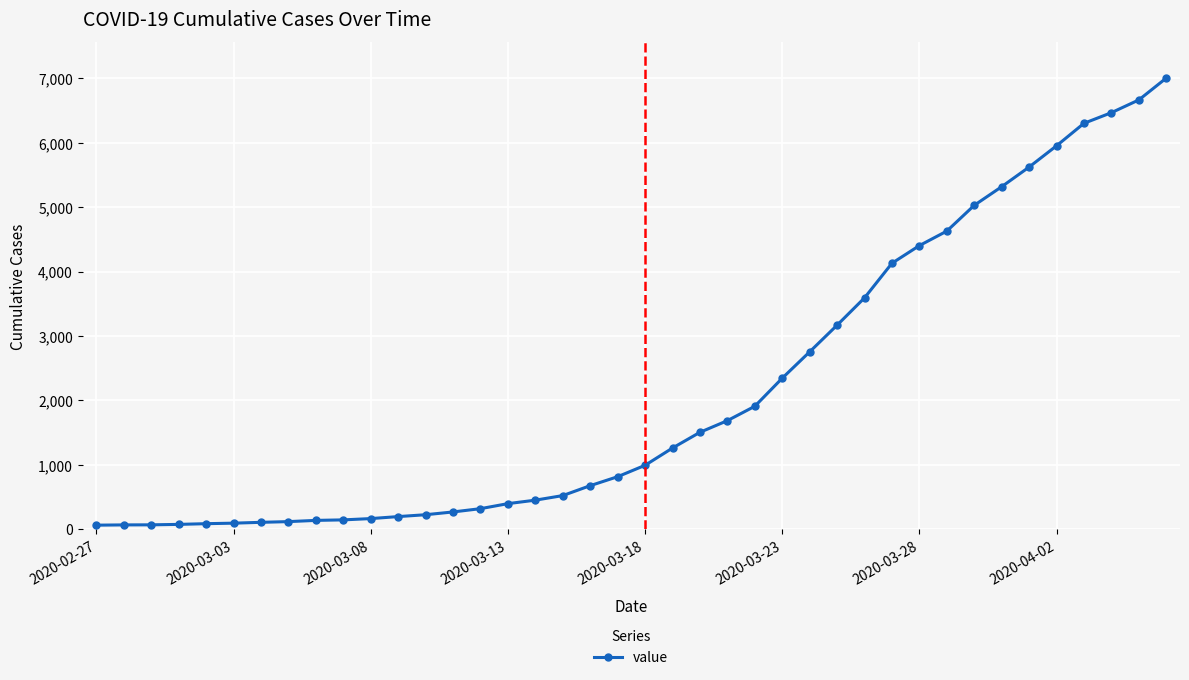

What is the greatest value displayed?

7003